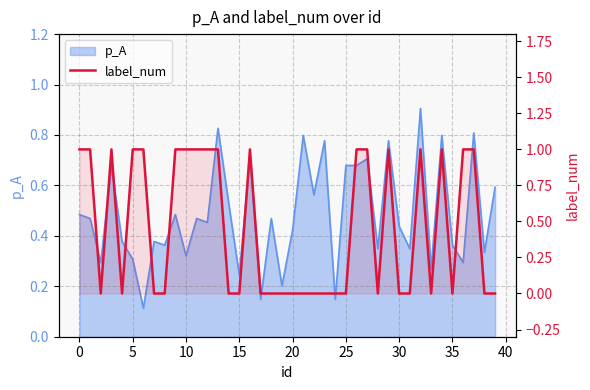

Reading left to right, extract all data points from this chart.

1	1	0	1	0	1	1	0	0	1	1	1	1	1	0	0	1	0	0	0	0	0	0	0	0	0	1	1	0	1	0	0	1	0	1	0	1	1	0	0